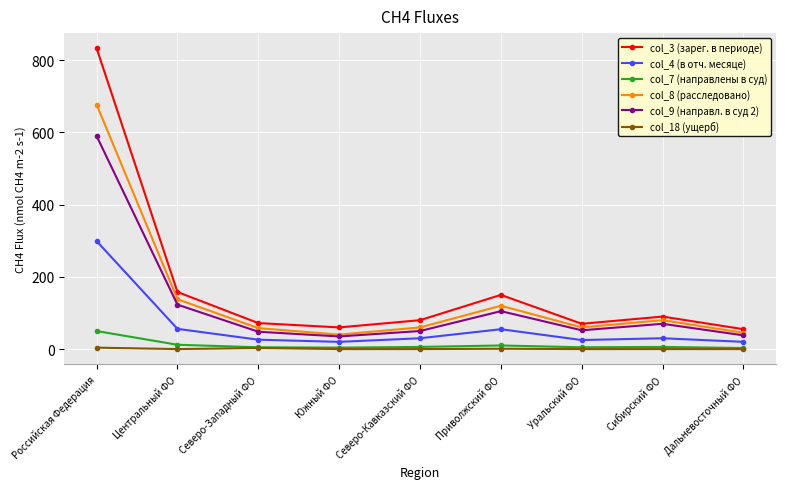

What is the value of the col_3 (зарег. в периоде) point at the 8th from the left?

90